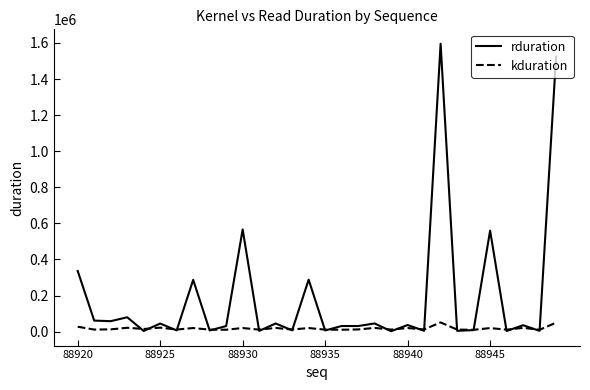

List the series in order of their overall mean, highest first.

rduration, kduration